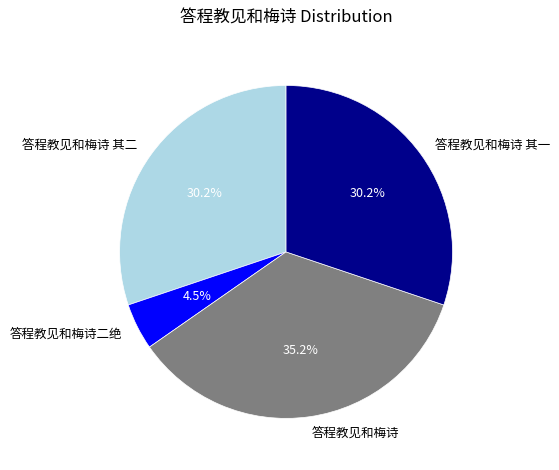

Is there a majority slice in this chart?

No